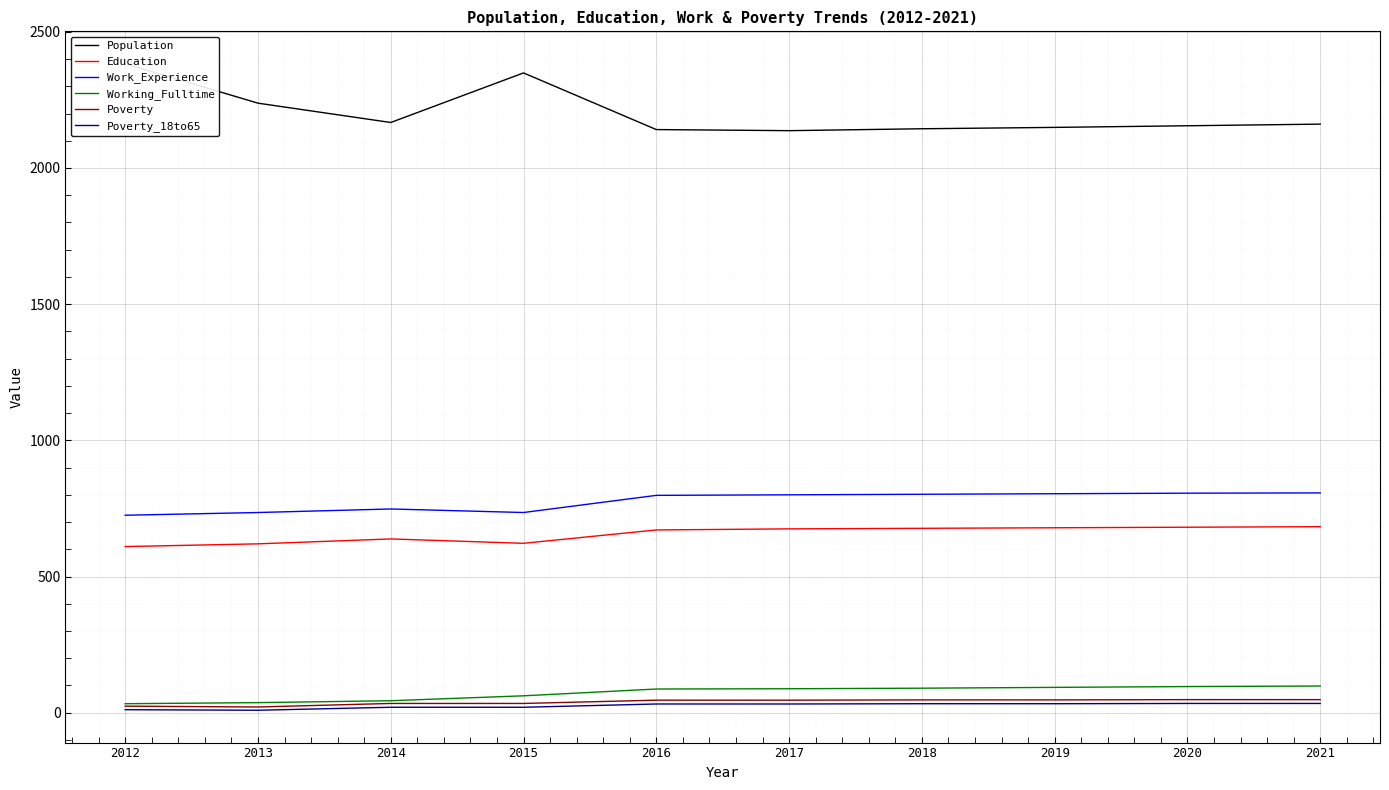

Count the number of data series in this chart.

6